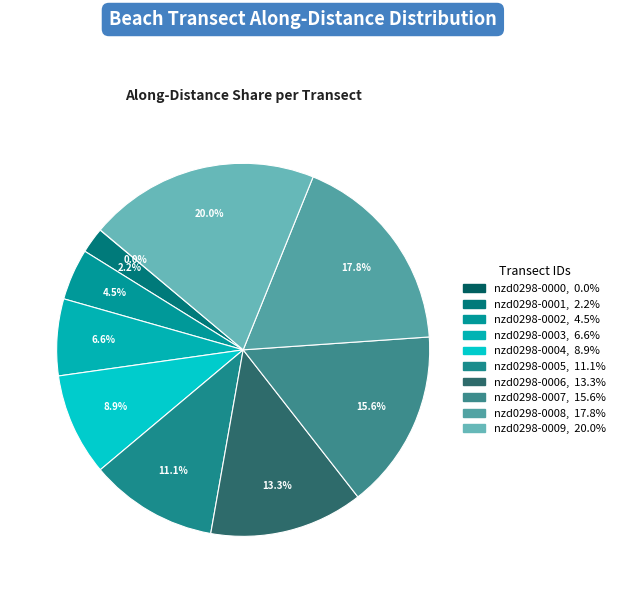

What percentage is NOT represented by nzd0298-0006?

86.7%